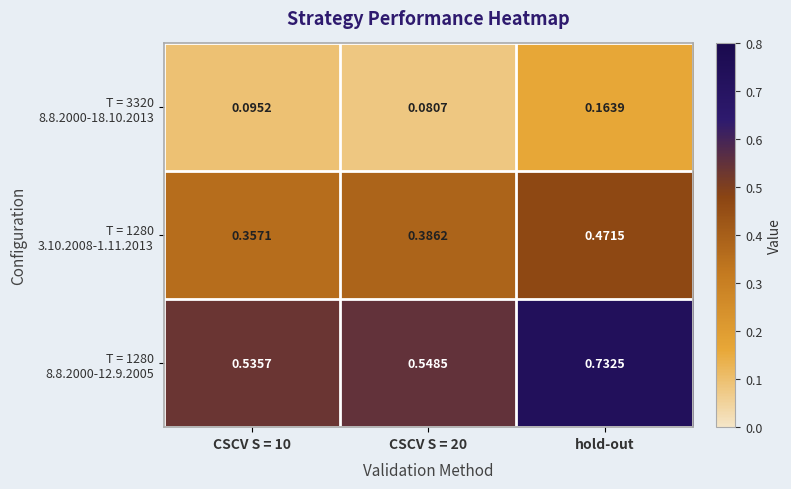

At which category is the sum across all series the highest?

hold-out